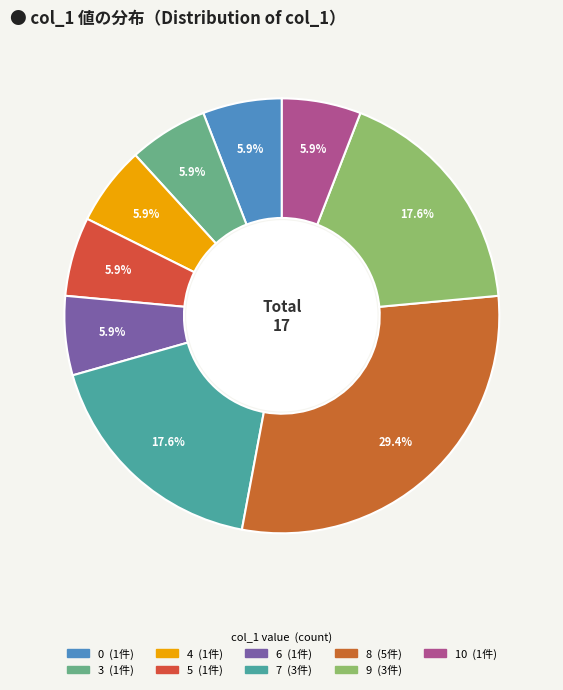

To the nearest percent, what is the difference between the largest and smallest slice percentages?

24%